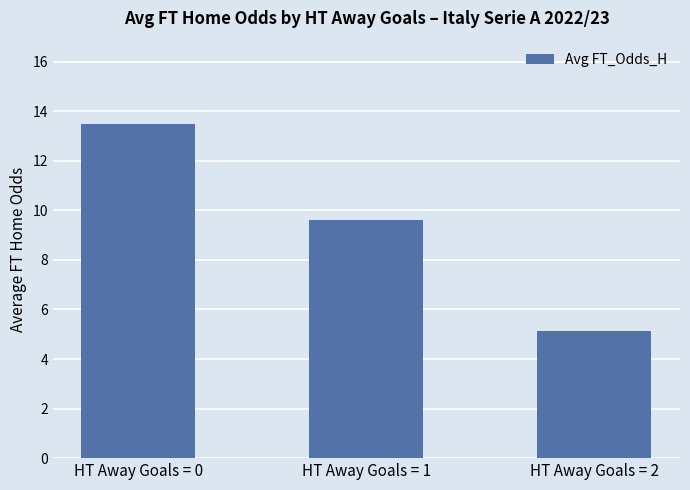

Is it true that the value at HT Away Goals = 2 is 1.2?

False